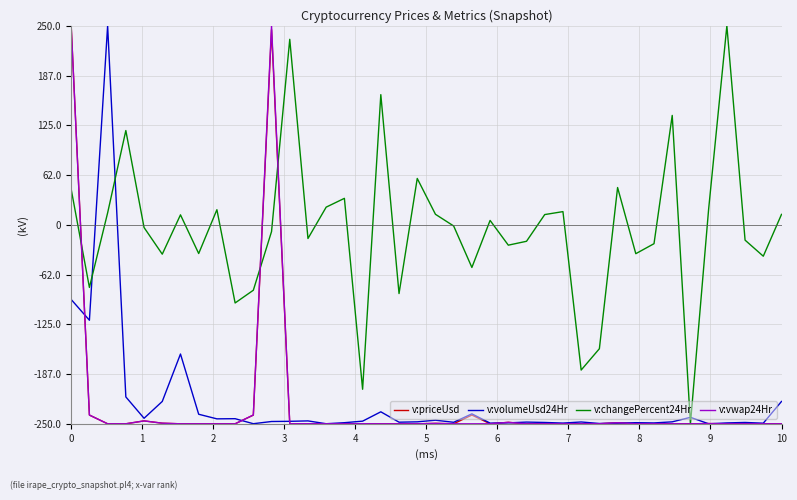

Which series has the largest total across all categories?

v:changePercent24Hr